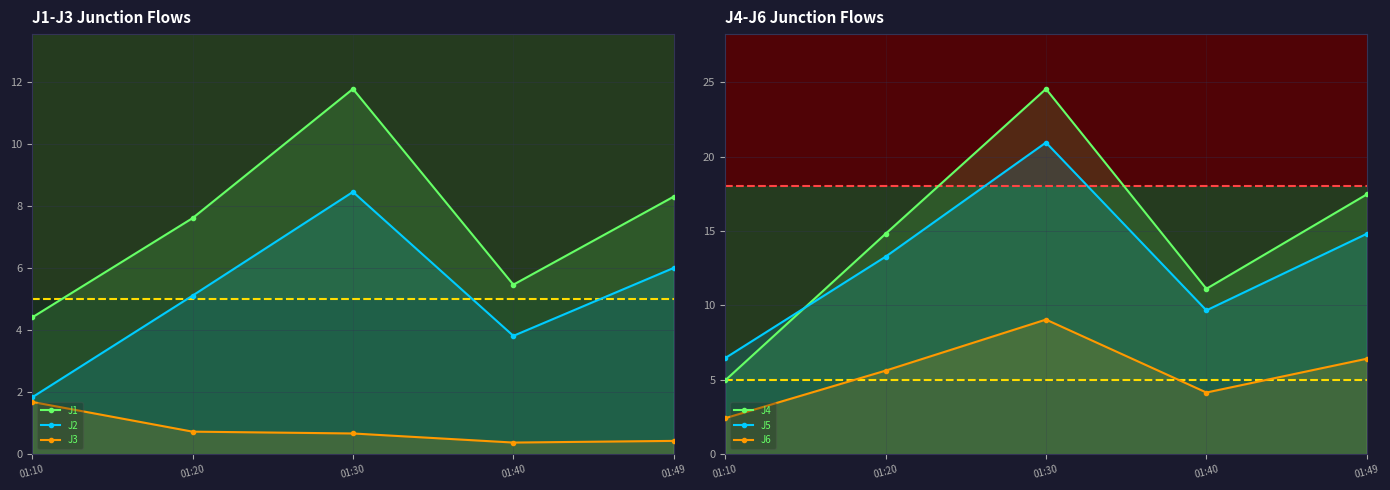

What is the value of the J2 point at the 4th from the left?

3.8